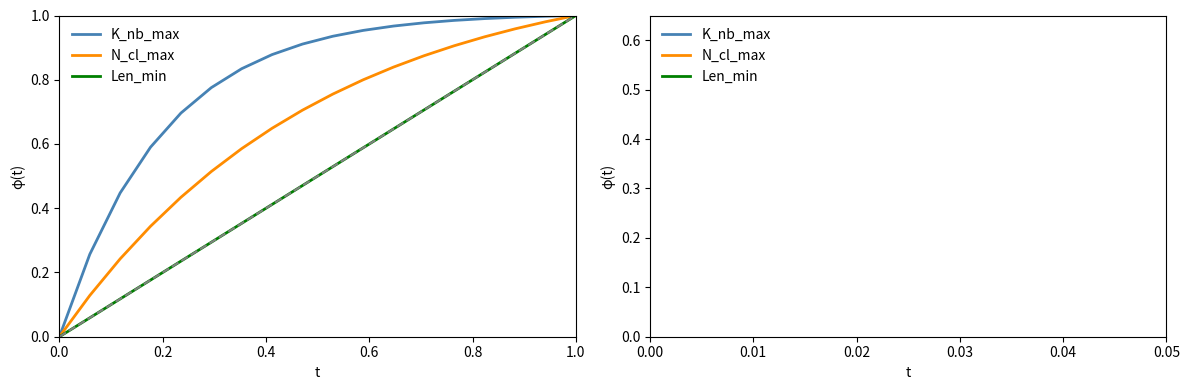

Which series has the largest total across all categories?

K_nb_max